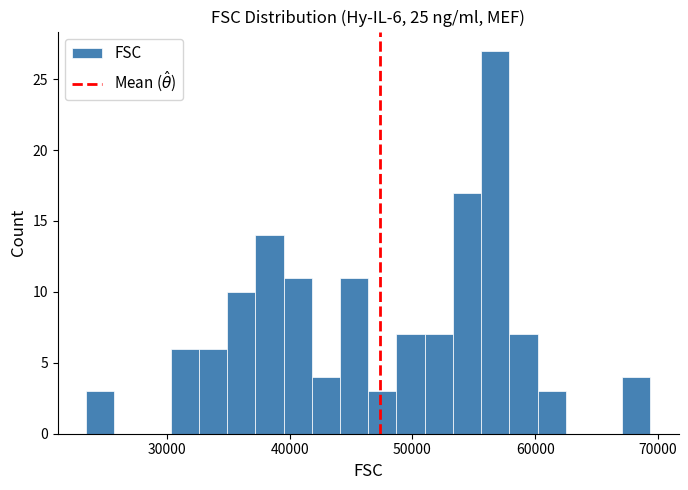

Read against the x-axis, roughly where is the centre of the tallest bar?

57000